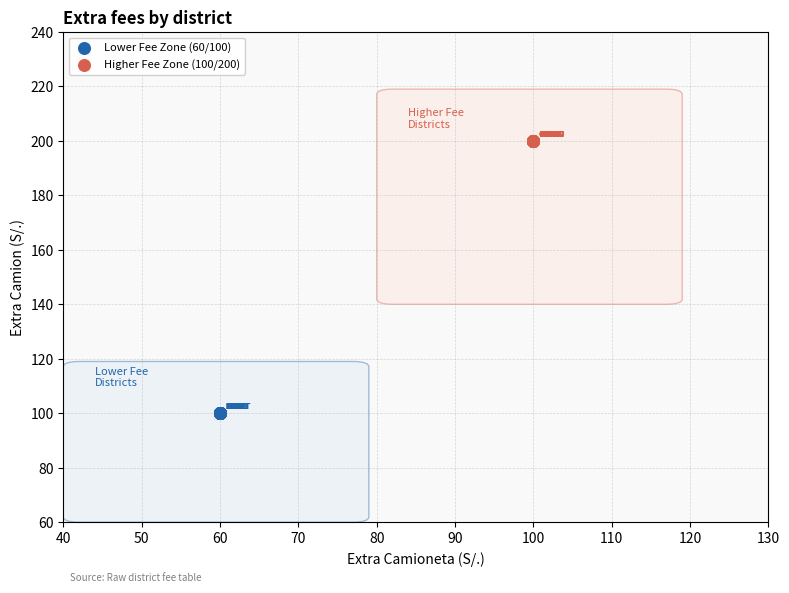

Which series reaches the minimum Y coordinate?

Lower Fee Zone (60/100)